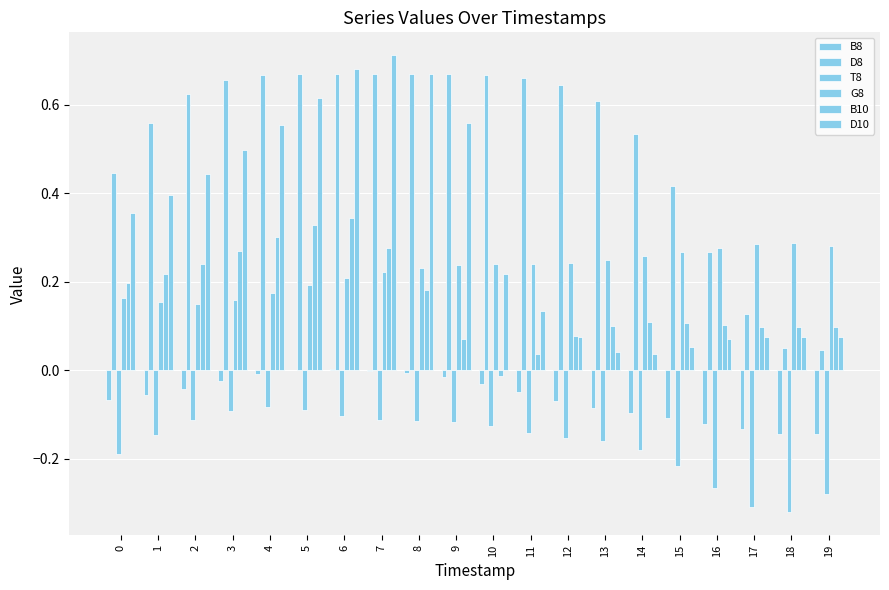

At how many categories does at least one series exceed 0?

20